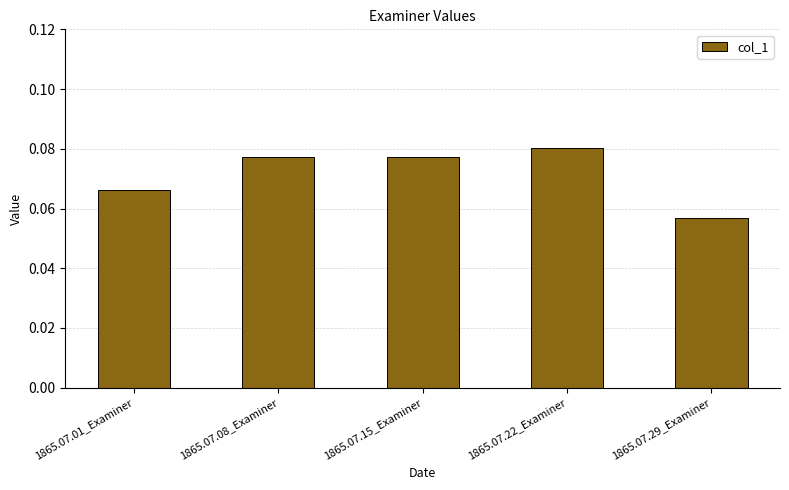

Which label corresponds to the largest value in the chart?

1865.07.22_Examiner